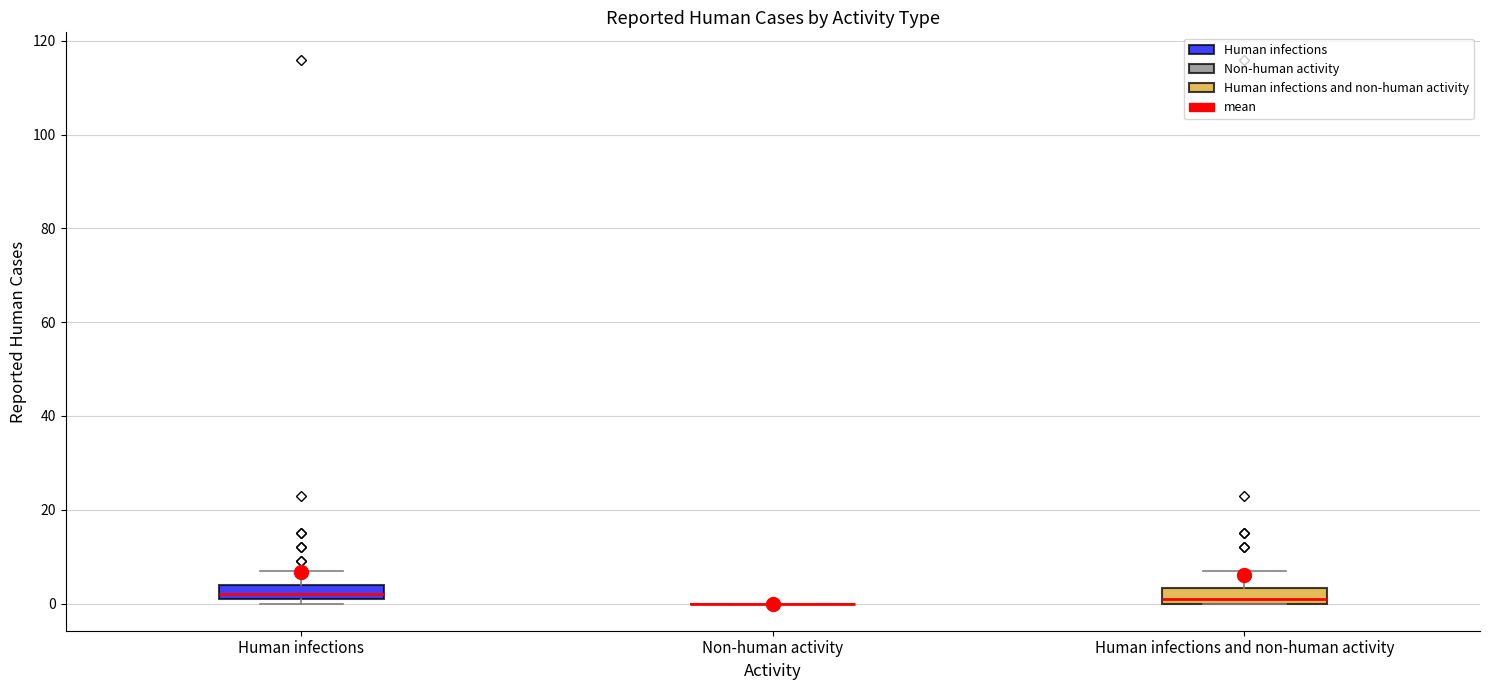

Reading left to right, transcribe this box plot: for each box, give where its median line is, the range the box spans, and where its two whiskers end, as read against the y-axis. The values are not printed on the chart, so give them approximately, as read against the axis.

Human infections: median 2 (just above the box's lower edge), box 2 to 4, whiskers 0 to 8
Non-human activity: box collapsed to a line at 0, whiskers 0 to 0
Human infections and non-human activity: median 2, box 0 to 4, whiskers 0 to 8